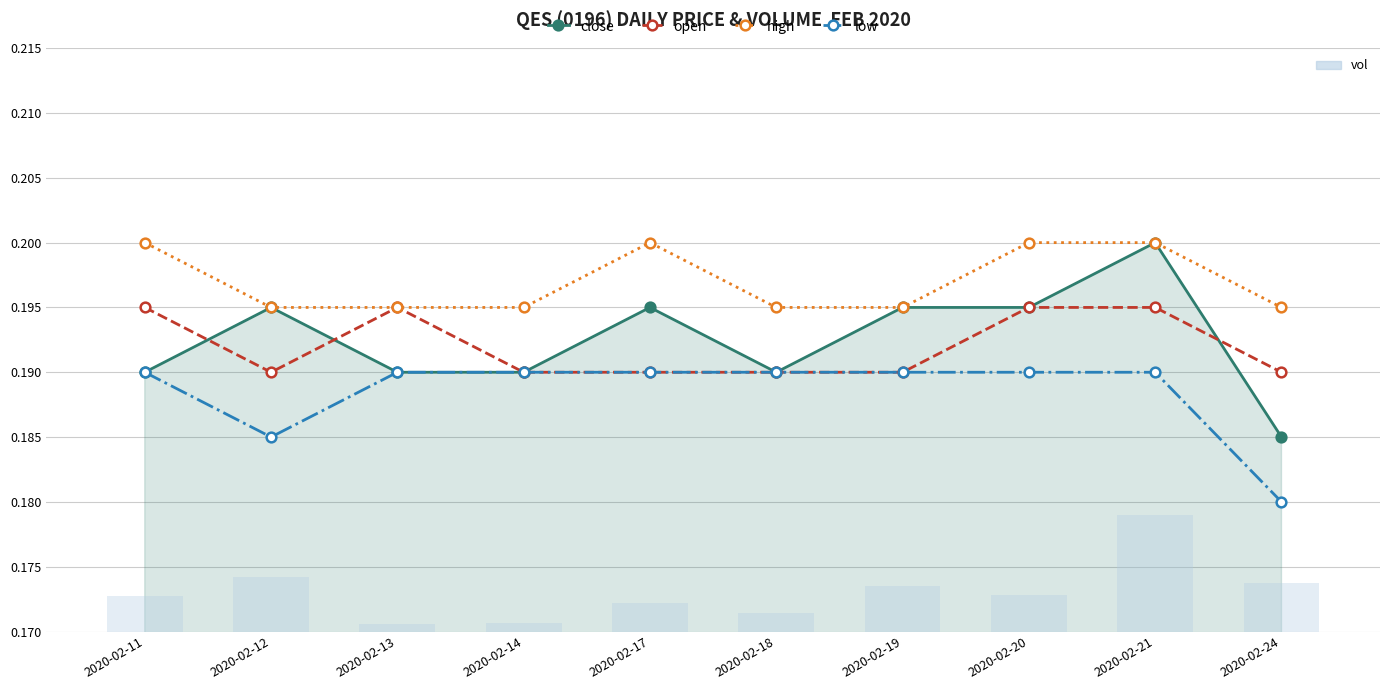

Reading left to right, list all the values displayed in this chart.

close: 2020-02-11=0.2	2020-02-12=0.2	2020-02-13=0.2	2020-02-14=0.2	2020-02-17=0.2	2020-02-18=0.2	2020-02-19=0.2	2020-02-20=0.2	2020-02-21=0.2	2020-02-24=0.2
open: 2020-02-11=0.2	2020-02-12=0.2	2020-02-13=0.2	2020-02-14=0.2	2020-02-17=0.2	2020-02-18=0.2	2020-02-19=0.2	2020-02-20=0.2	2020-02-21=0.2	2020-02-24=0.2
high: 2020-02-11=0.2	2020-02-12=0.2	2020-02-13=0.2	2020-02-14=0.2	2020-02-17=0.2	2020-02-18=0.2	2020-02-19=0.2	2020-02-20=0.2	2020-02-21=0.2	2020-02-24=0.2
low: 2020-02-11=0.2	2020-02-12=0.2	2020-02-13=0.2	2020-02-14=0.2	2020-02-17=0.2	2020-02-18=0.2	2020-02-19=0.2	2020-02-20=0.2	2020-02-21=0.2	2020-02-24=0.2
vol: 2020-02-11=3426000.0	2020-02-12=5285000.0	2020-02-13=777200.0	2020-02-14=792100.0	2020-02-17=2768400.0	2020-02-18=1781700.0	2020-02-19=4379500.0	2020-02-20=3526800.0	2020-02-21=11340500.0	2020-02-24=4744600.0